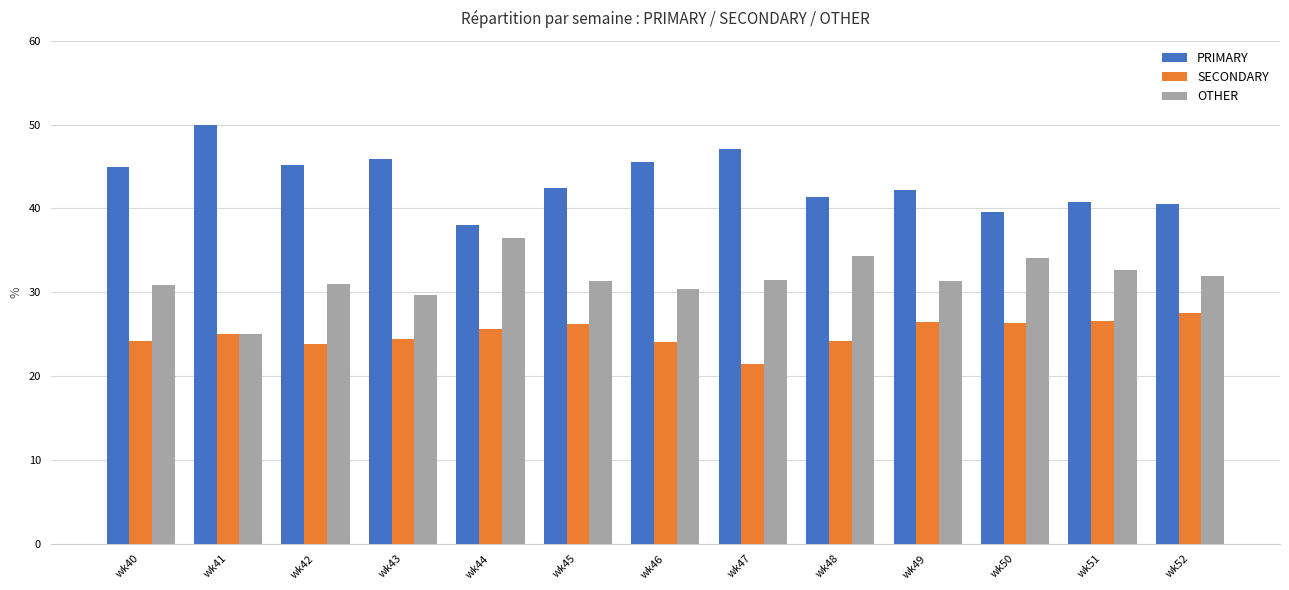

What is the total value across all series at wk43?

100.0